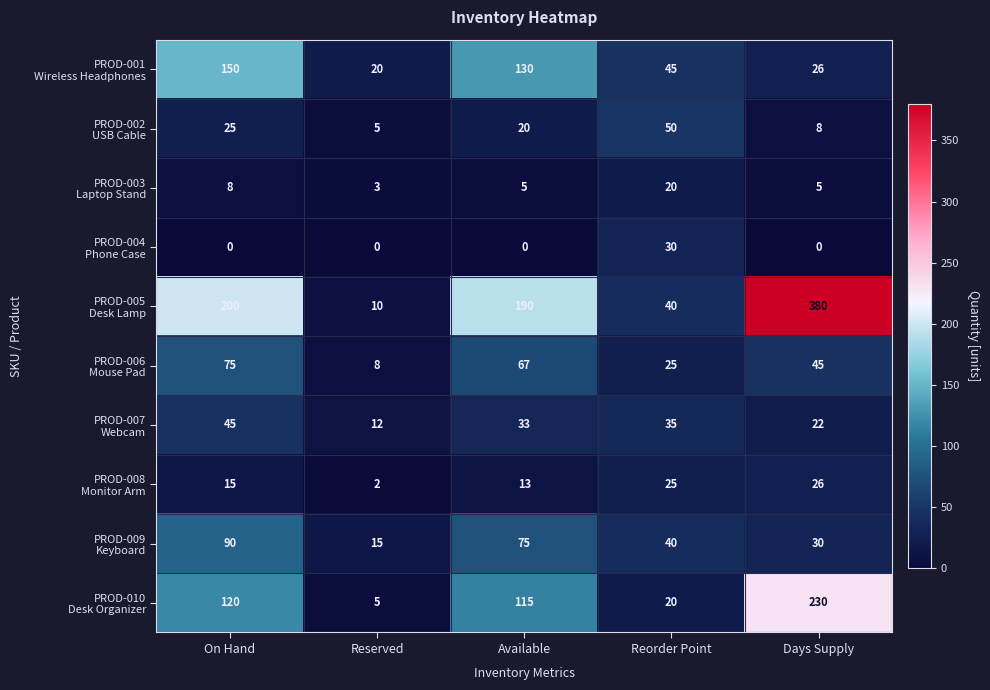

At which category does the chart reach its peak across all series?

Days Supply